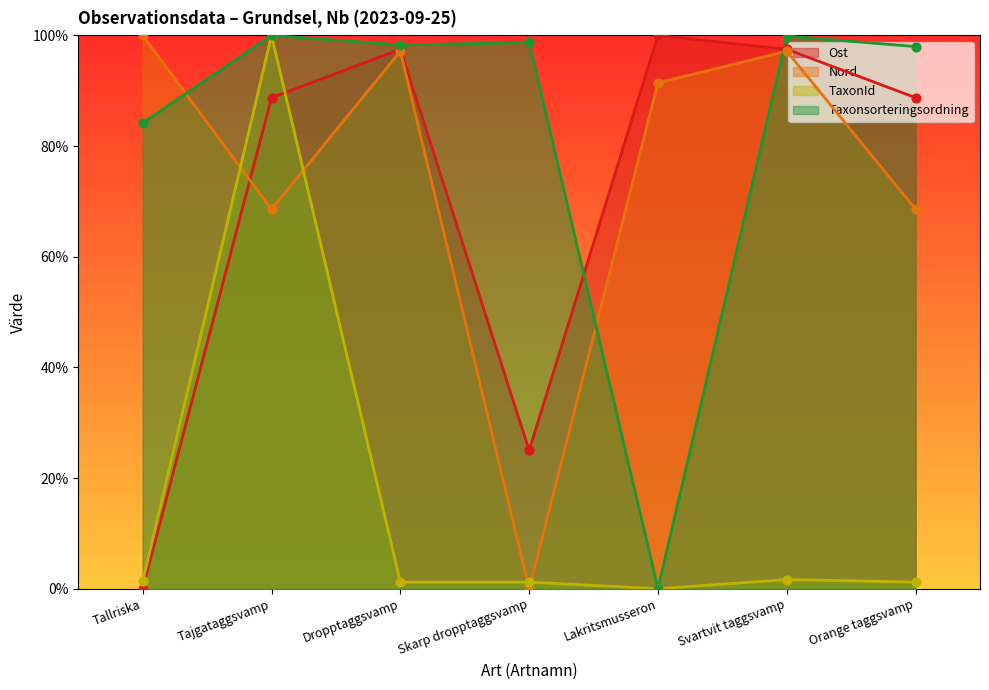

Which series contains the lowest Y value?

Ost